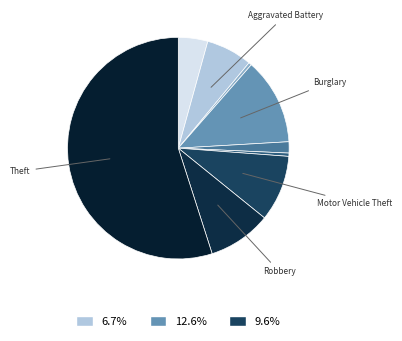

How many segments does this pie chart have?

9